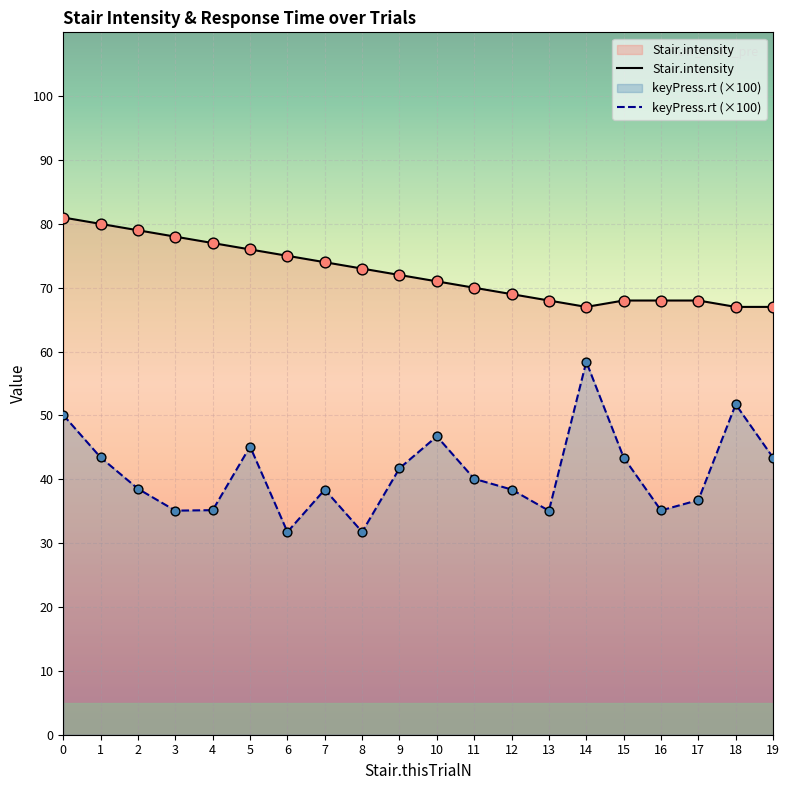

Which series contains the lowest Y value?

keyPress.rt (×100)